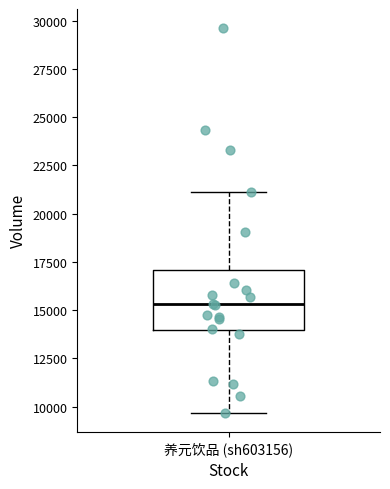

Read this box plot against the y-axis: the position of the median line, the range covered by the box, and the ends of both whiskers. The values are not printed on the chart, so give them approximately, as read against the axis.

median 15500, box 14000 to 17000, whiskers 9500 to 21000